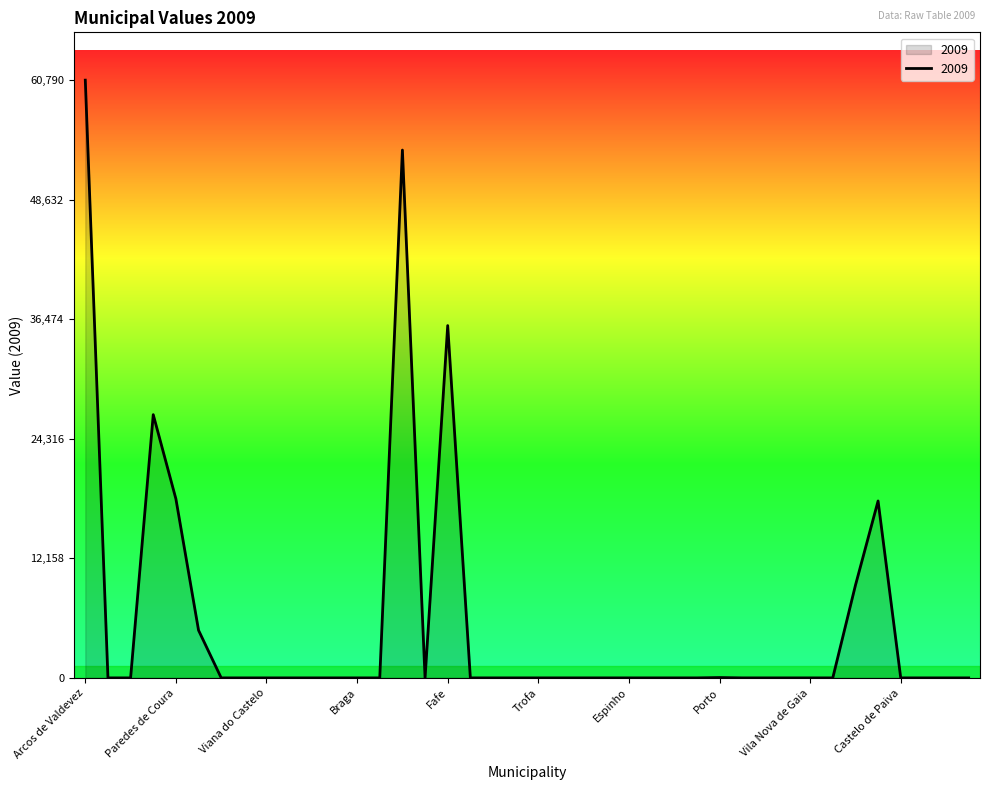

How many lines are shown in the chart?

1